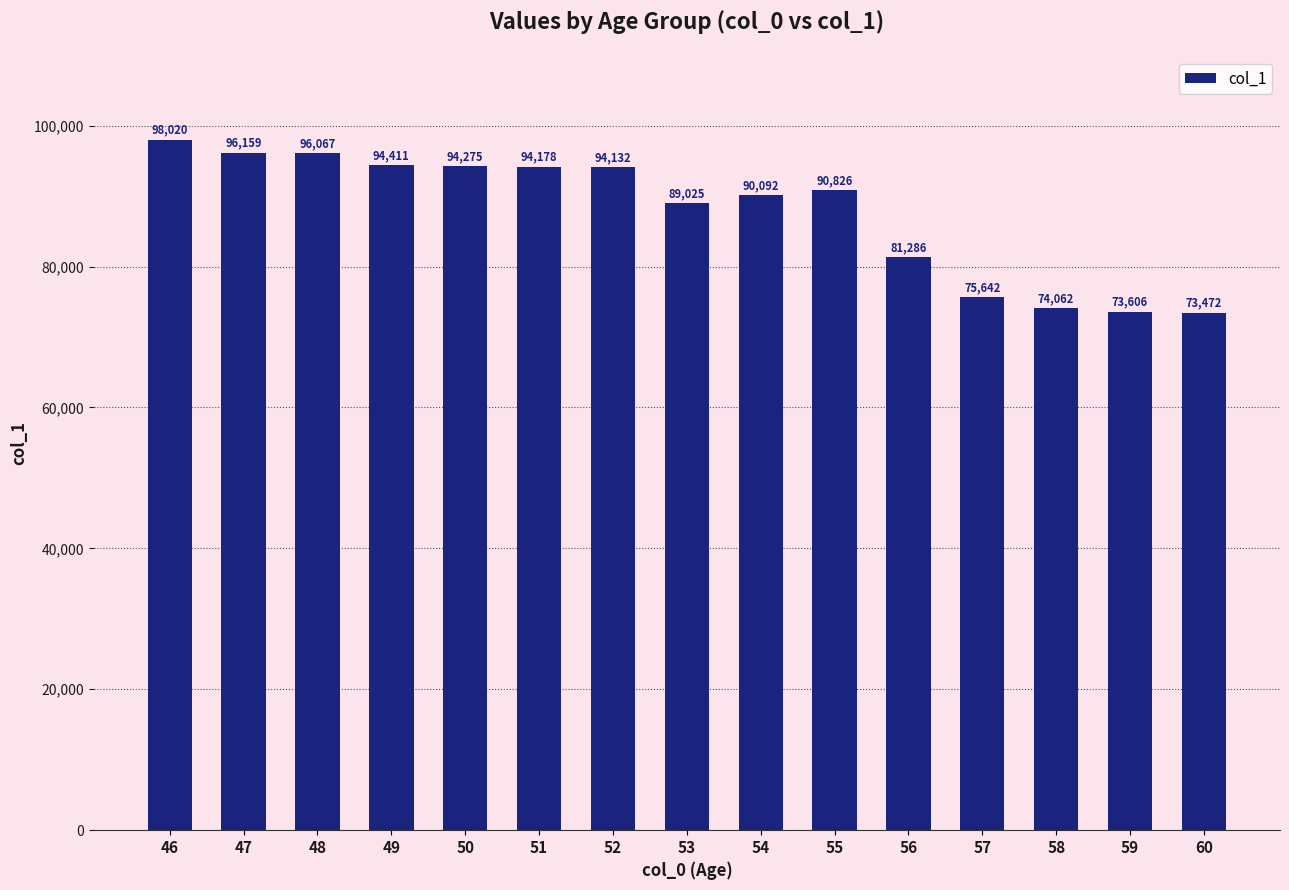

Does the chart contain stacked bars?

No